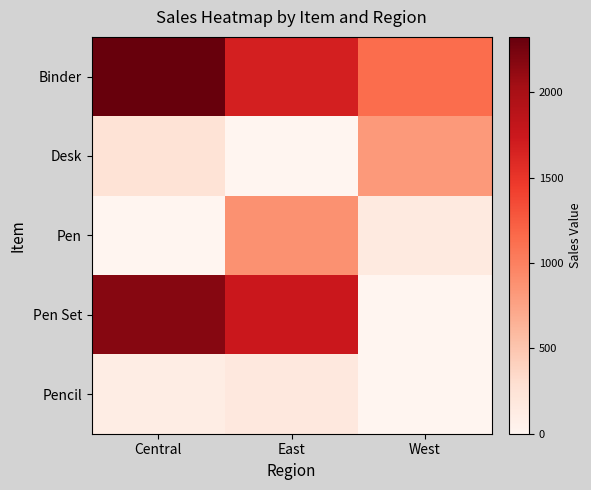

Which series has the largest total across all categories?

Binder